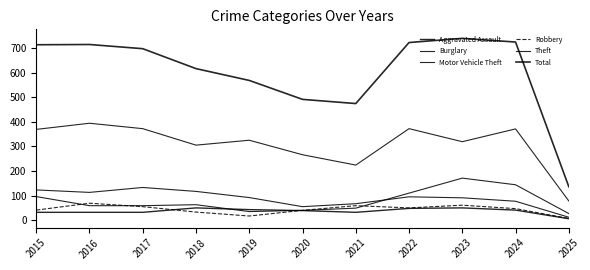

At which label does Burglary reach its peak?

2017